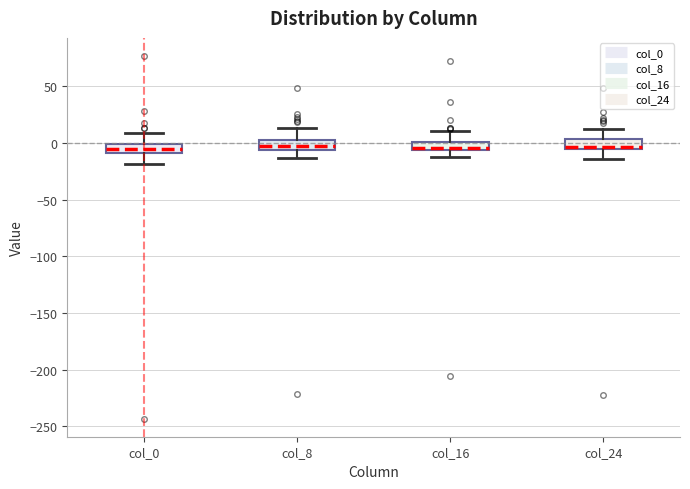

Where does the upper whisker of the box for col_16 end on the y-axis? The values are not printed on the chart, so give them approximately, as read against the axis.

10